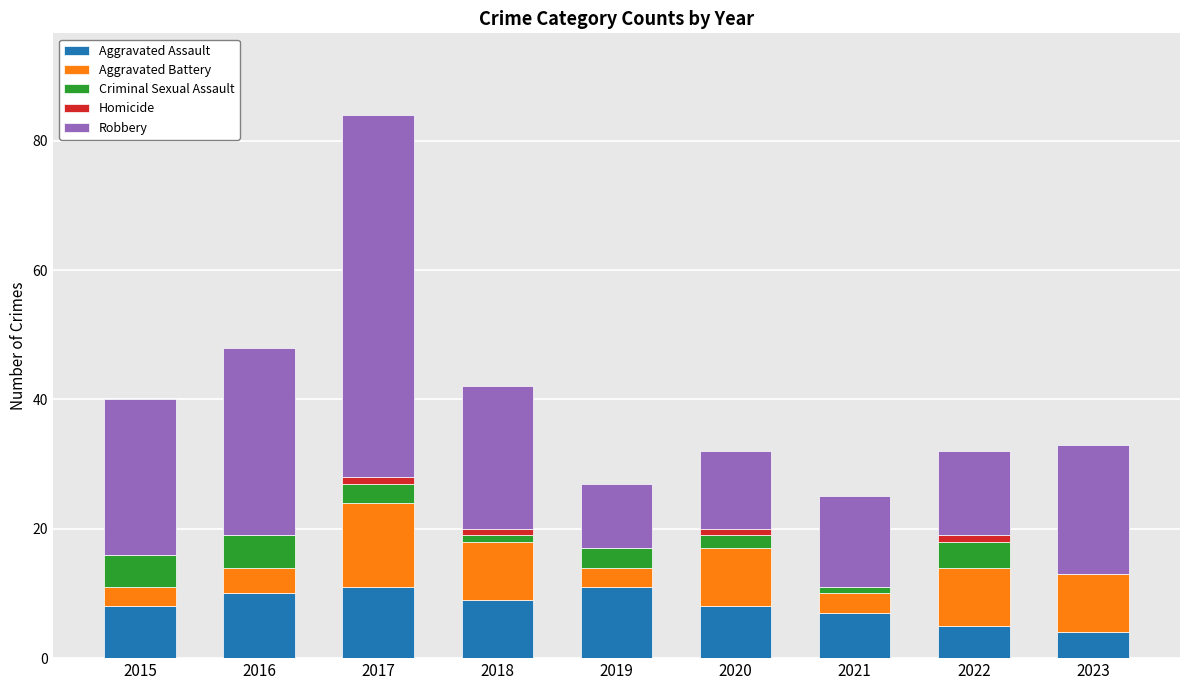

How many distinct data groups are displayed?

5